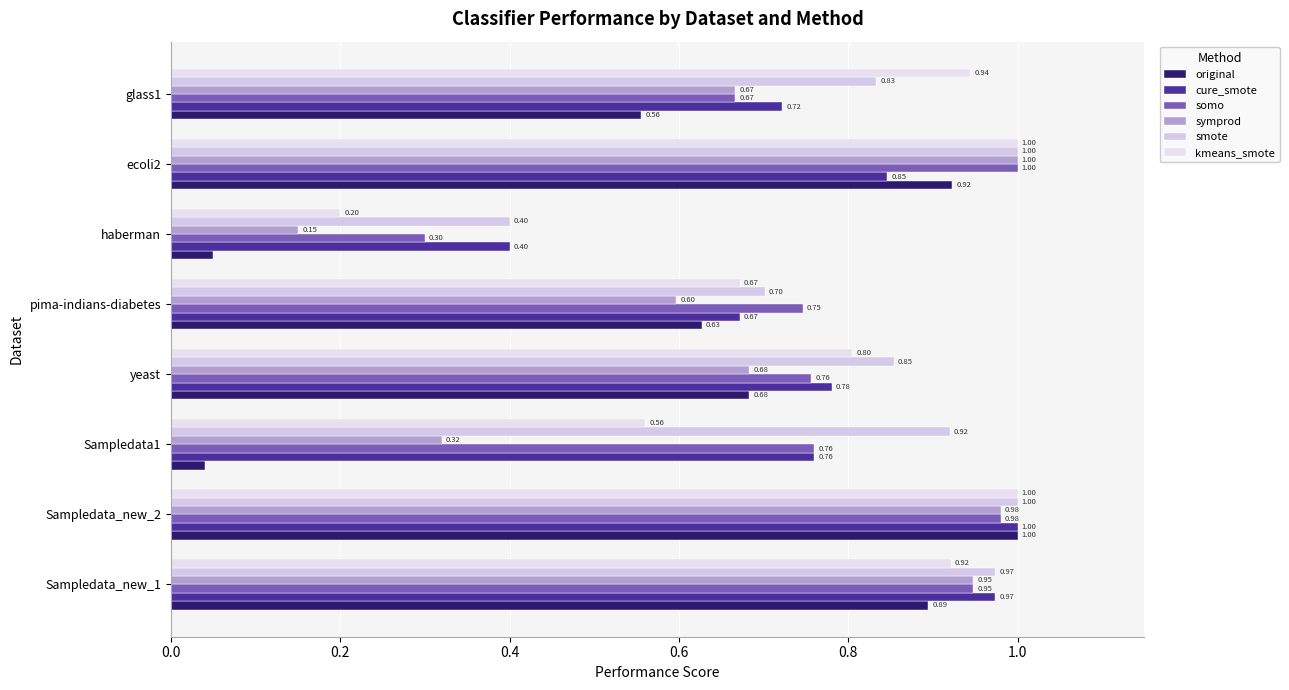

Which series has the largest total across all categories?

smote